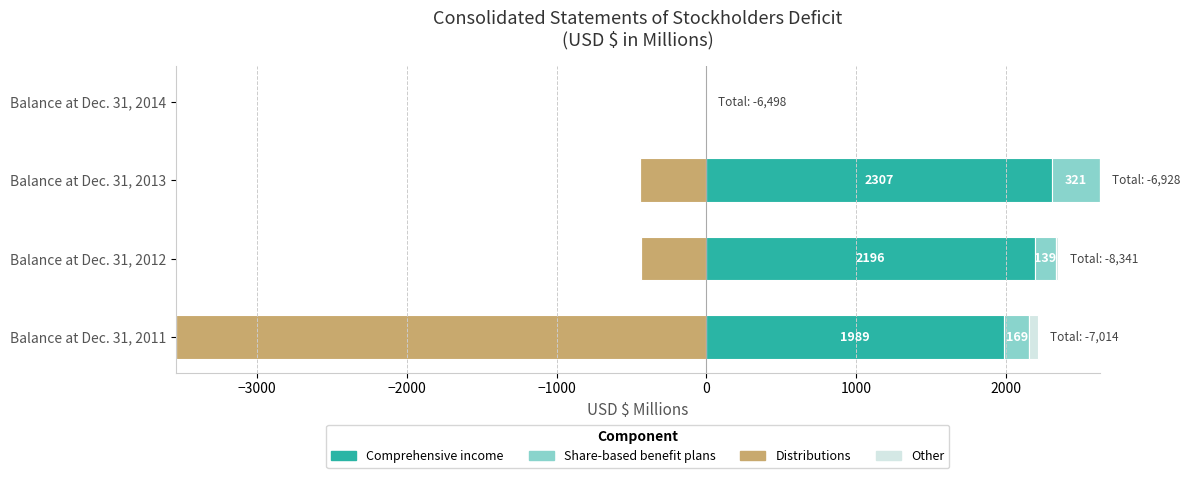

What are all the series names shown in the legend?

Comprehensive income, Share-based benefit plans, Distributions, Other